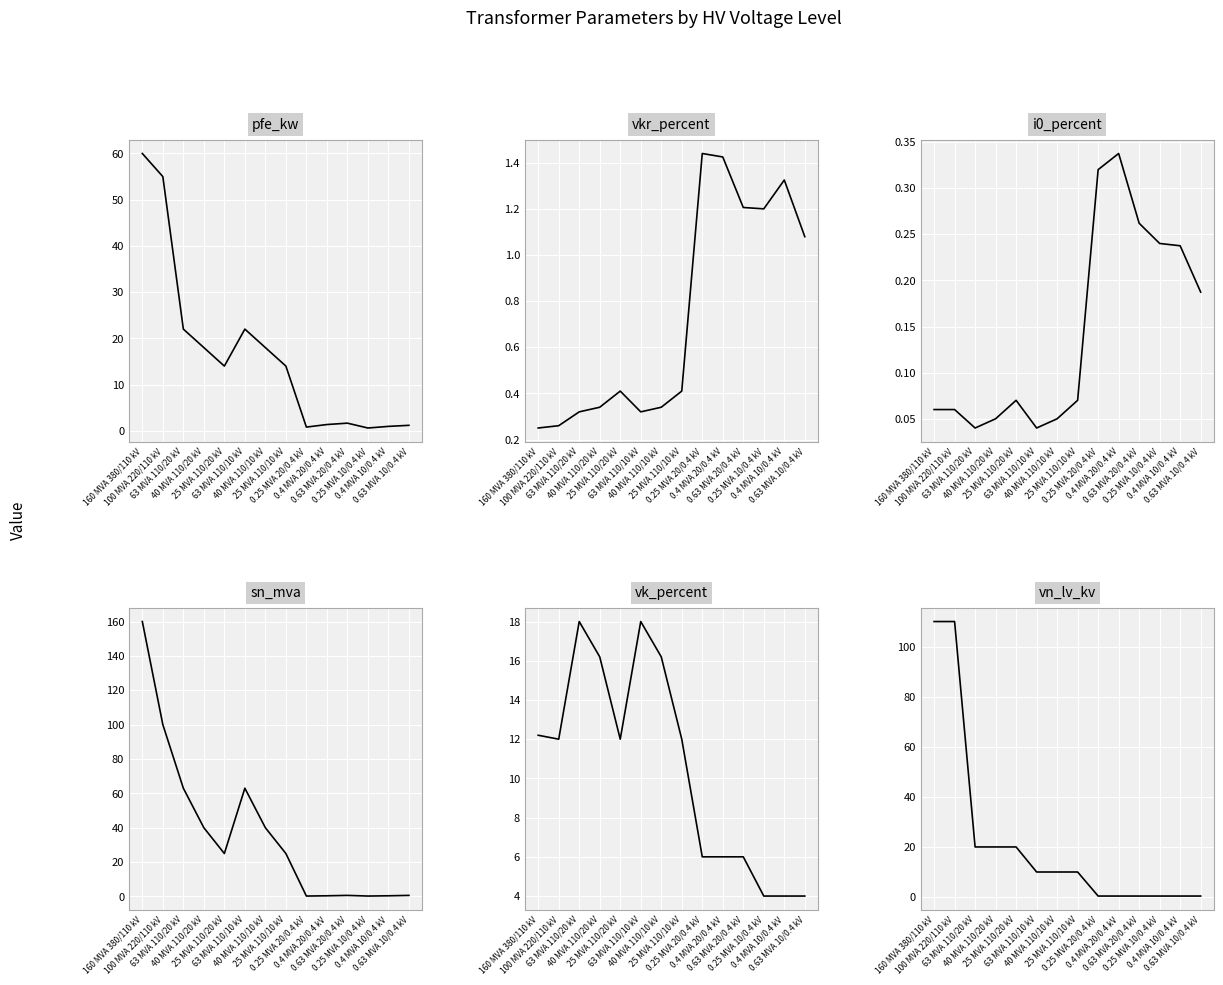

True or false: vkr_percent has a value of 0.1 at 100 MVA 220/110 kV.

False